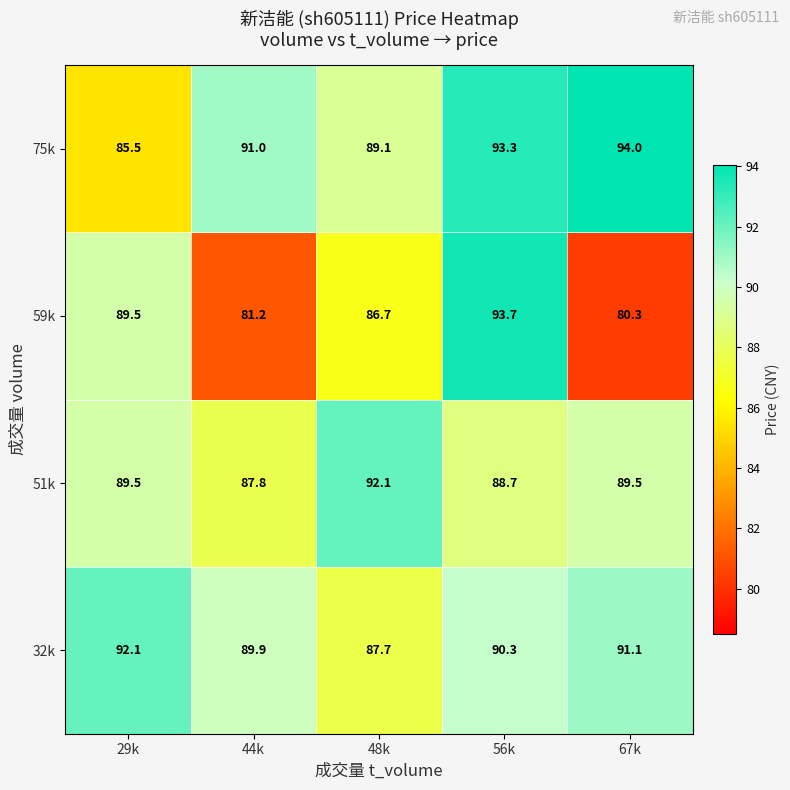

At how many categories does at least one series exceed 87?

5